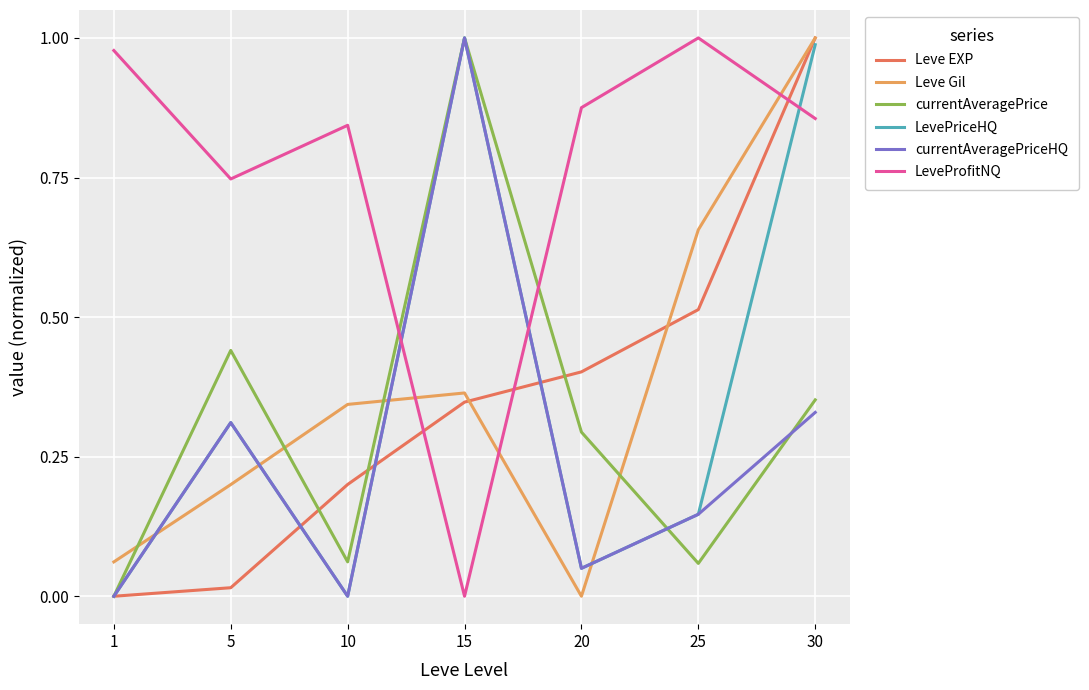

The value of Leve Gil at 5 is 0.2. True or false?

True